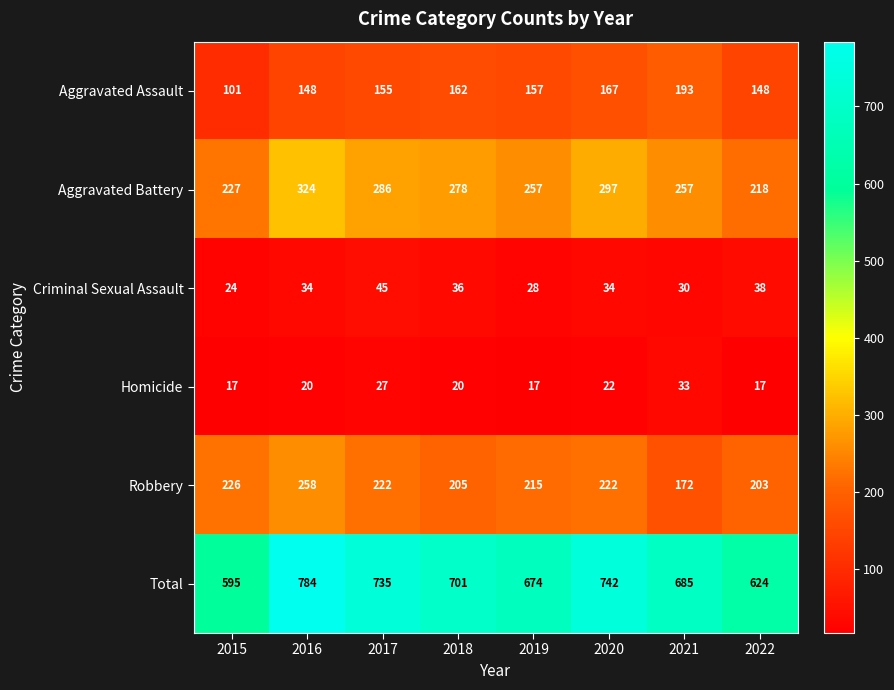

Which category has the lowest value in the Criminal Sexual Assault series?

2015